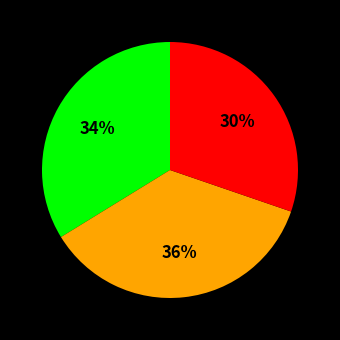

Does any single category account for the majority?

No